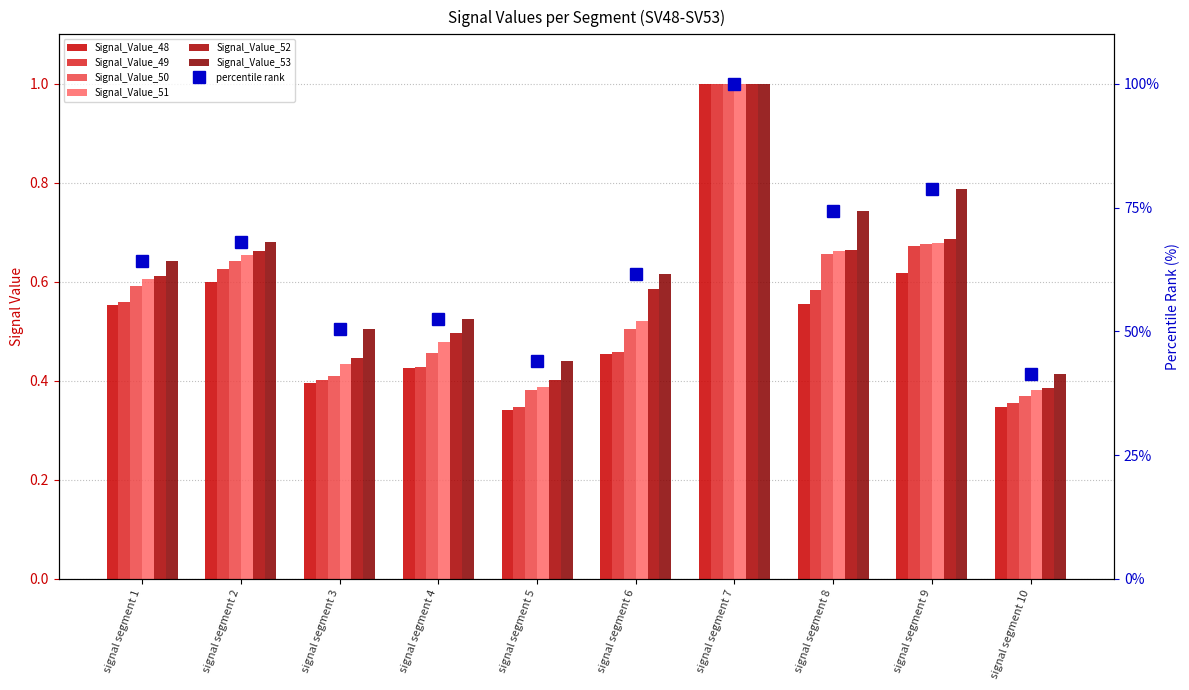

What is the total value across all series at signal segment 6?

3.1